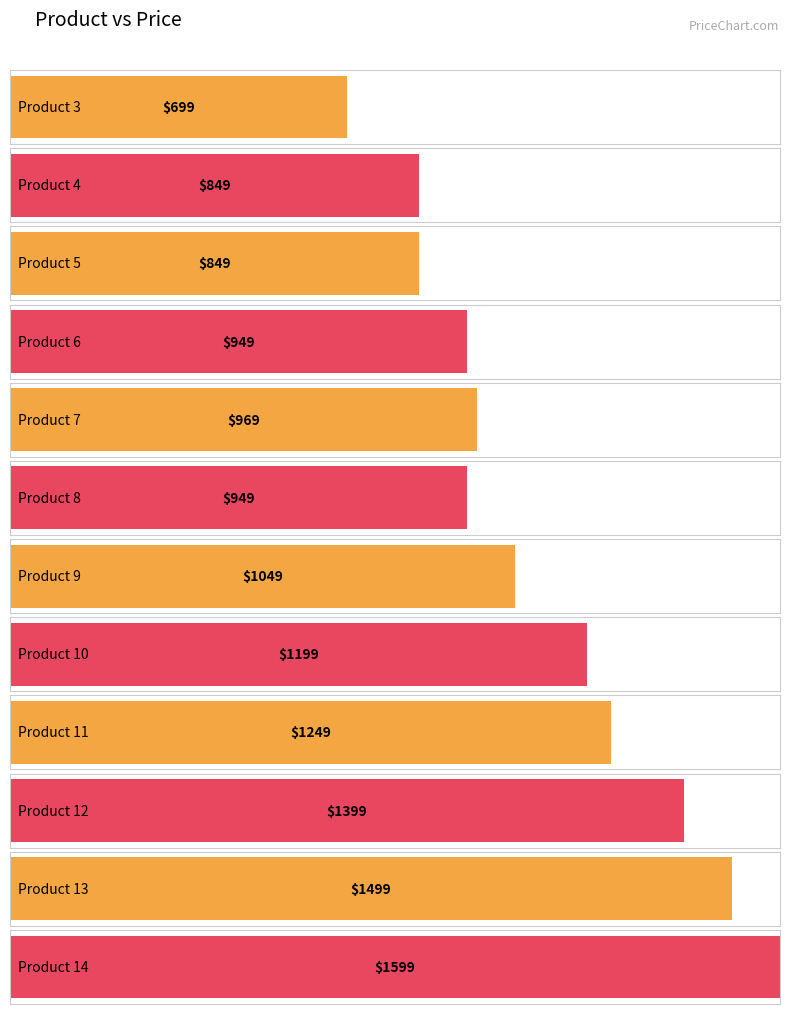

What is the value of the 9th bar from the left?

1249